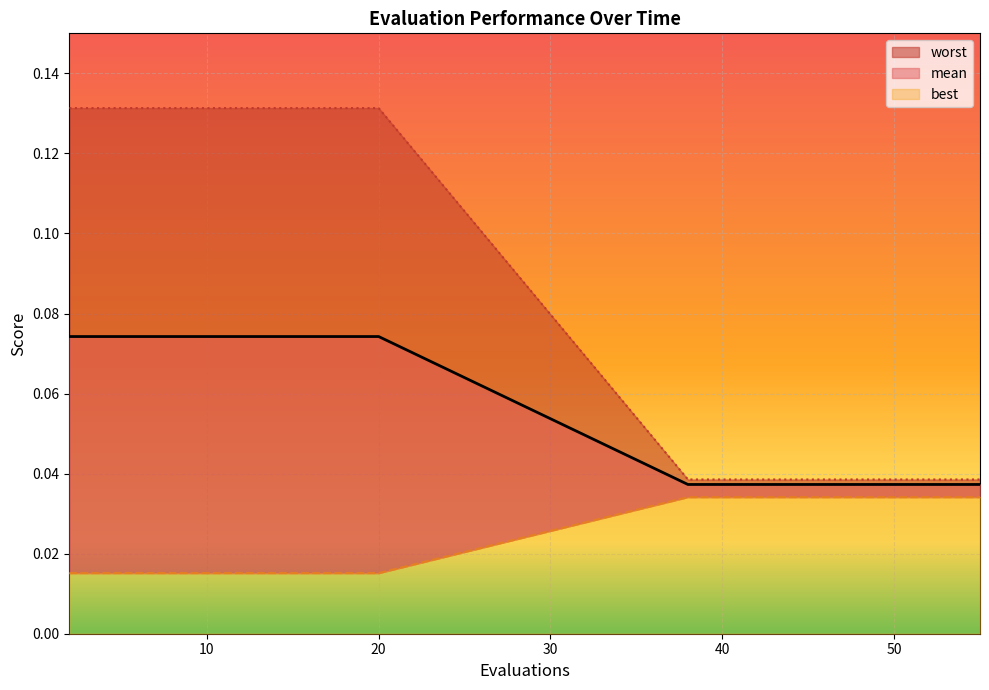

What is the greatest value displayed?

0.1